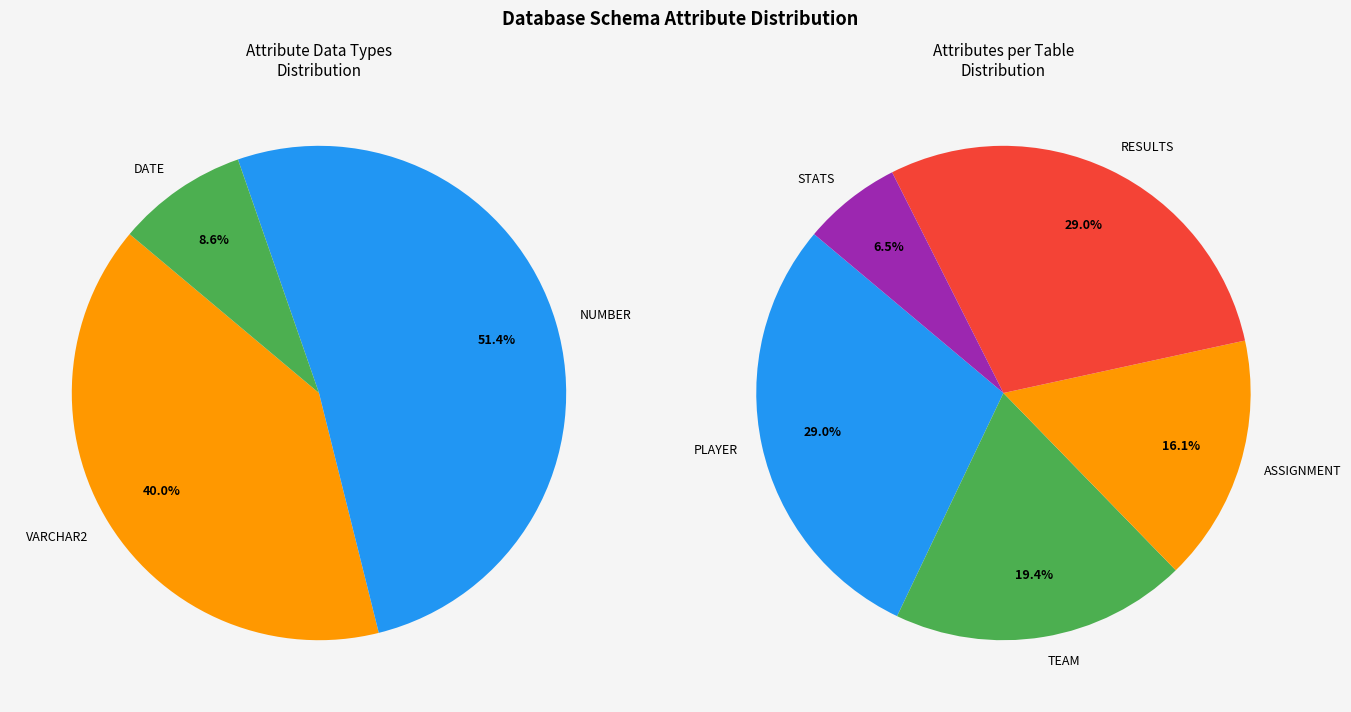

How many segments does this pie chart have?

5